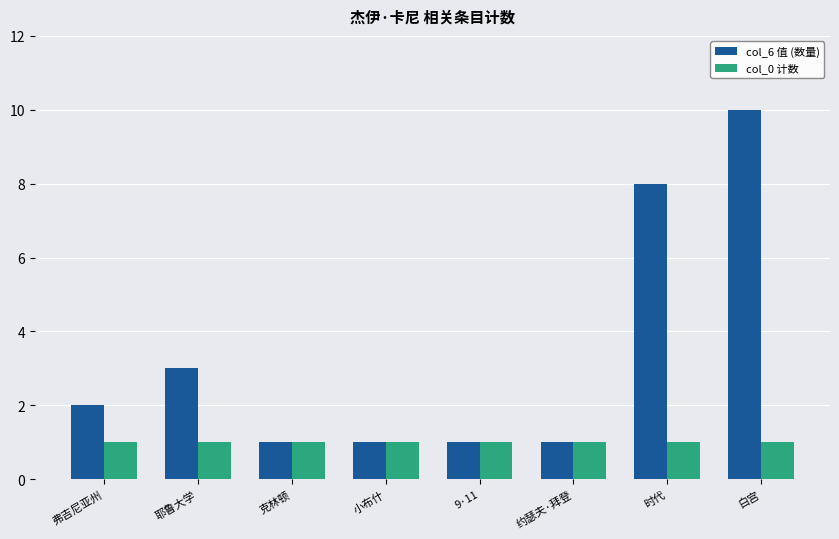

What is the minimum value shown in the chart?

1